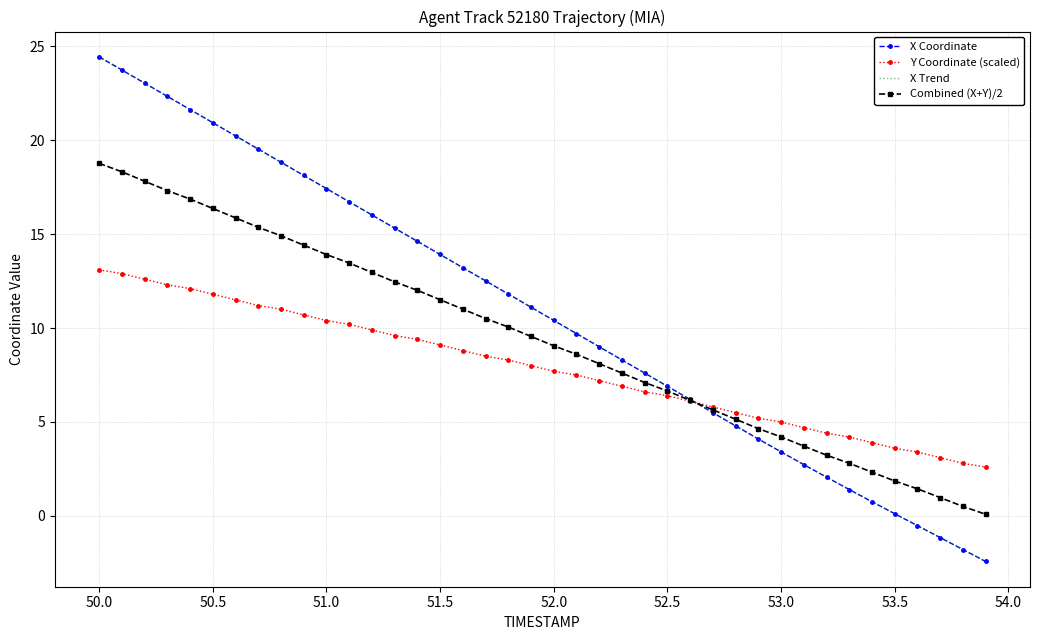

After their last crossing, which series has the higher values: Combined (X+Y)/2 or X Trend?

Combined (X+Y)/2